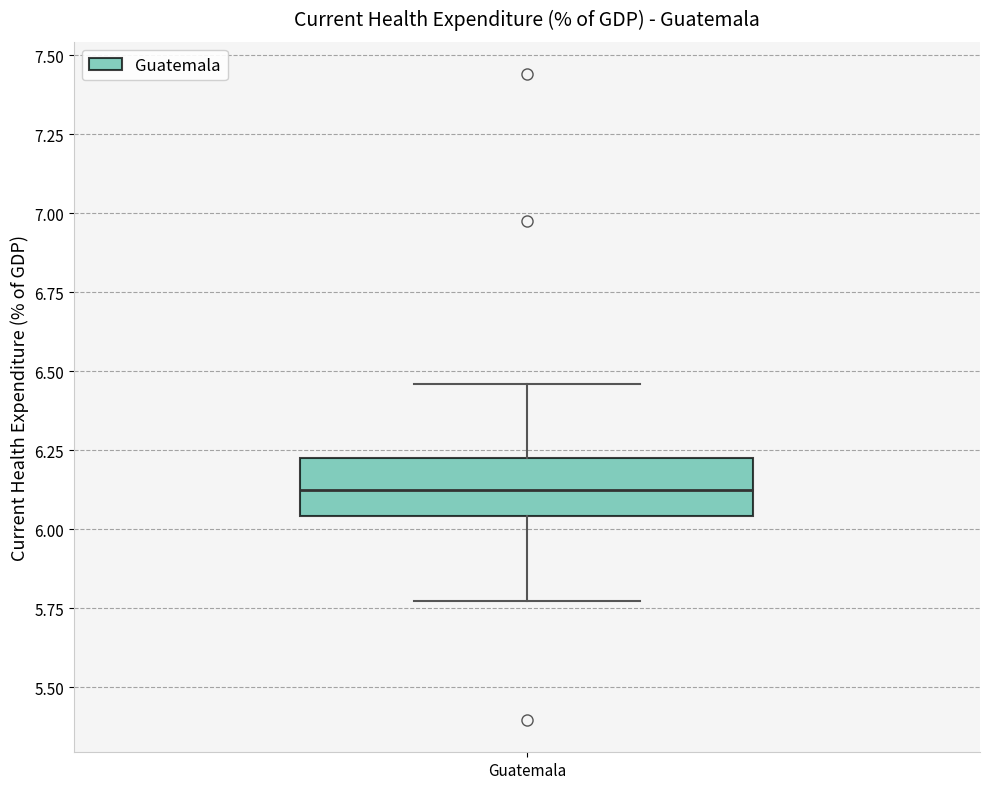

Read this box plot against the y-axis: the position of the median line, the range covered by the box, and the ends of both whiskers. The values are not printed on the chart, so give them approximately, as read against the axis.

median 6.10, box 6.05 to 6.25, whiskers 5.75 to 6.45